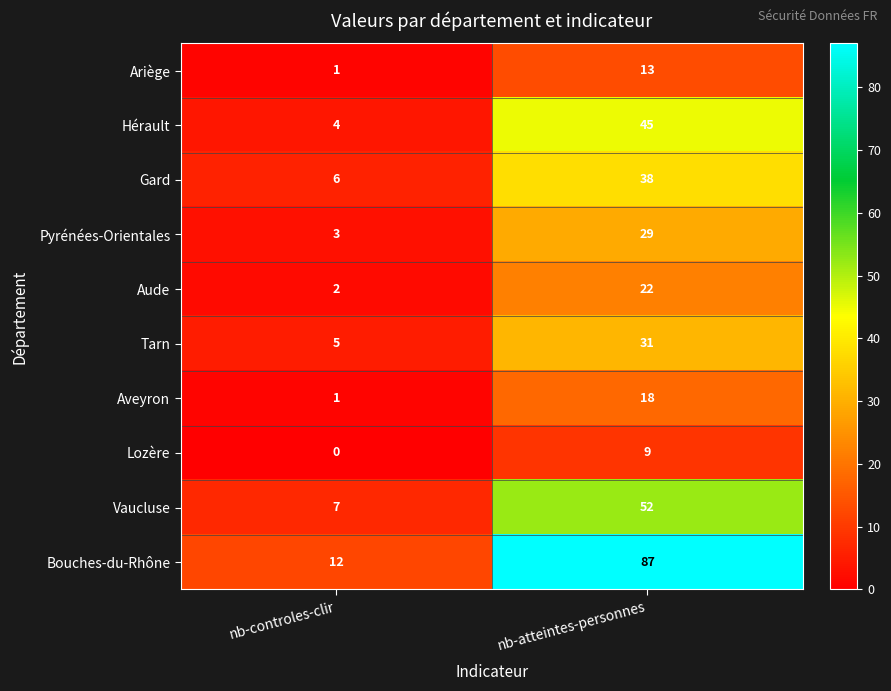

Between nb-controles-clir and nb-atteintes-personnes, which series saw the biggest shift?

Bouches-du-Rhône